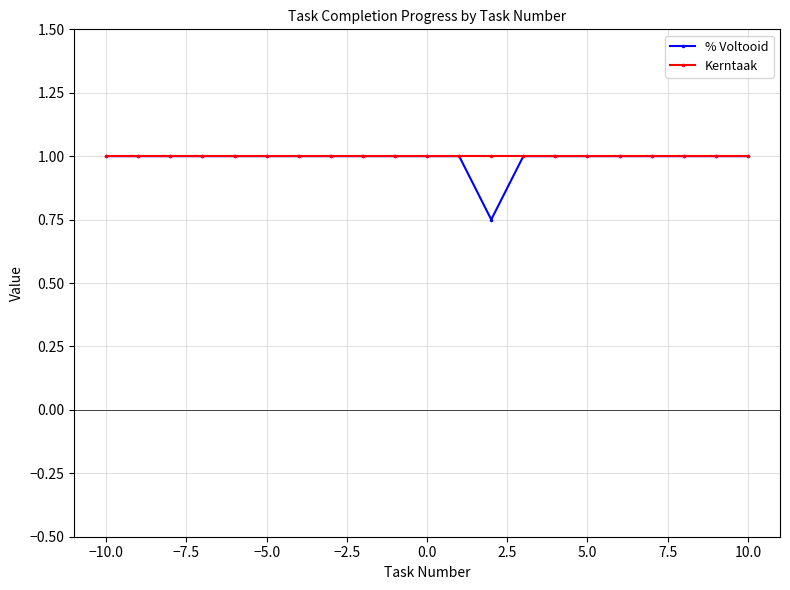

Which series has the widest spread of values?

% Voltooid